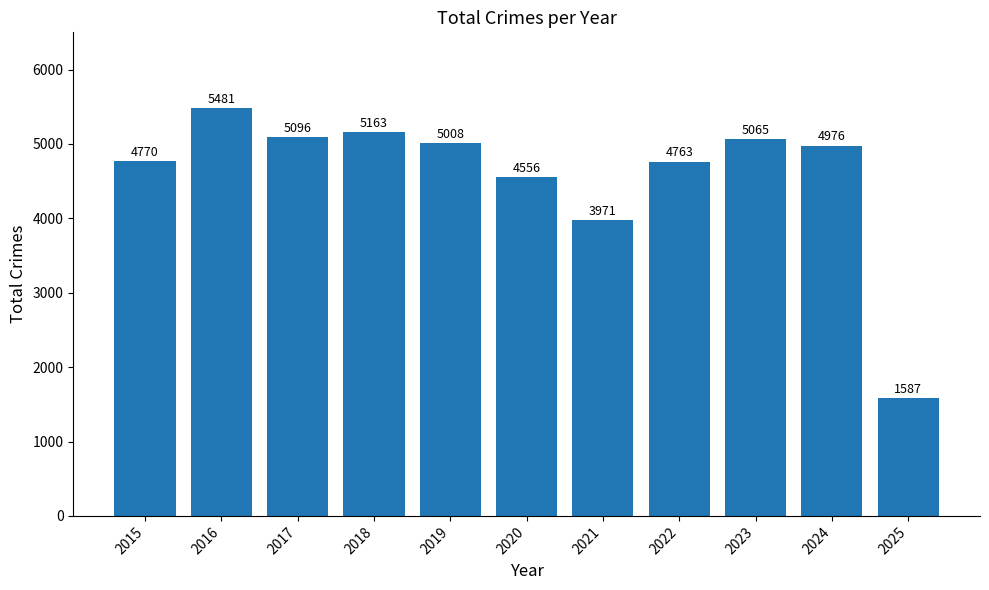

How many categories are shown in the chart?

11